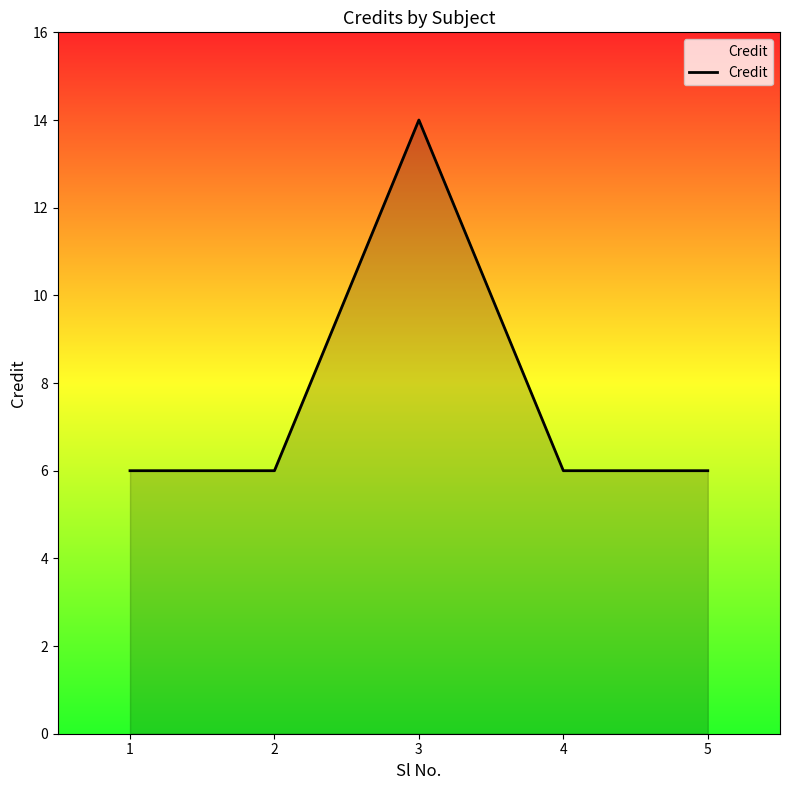

True or false: there are more than 0 points higher than both neighbors.

True